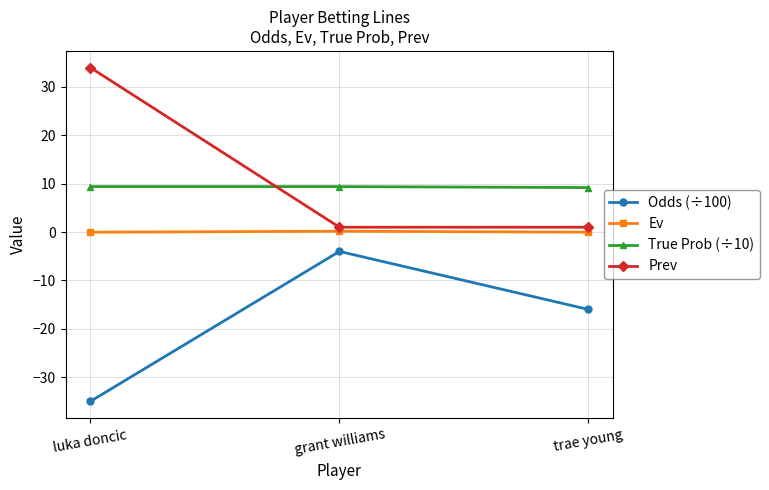

Is the value of Ev at grant williams greater than the value of Odds (÷100) at trae young?

Yes